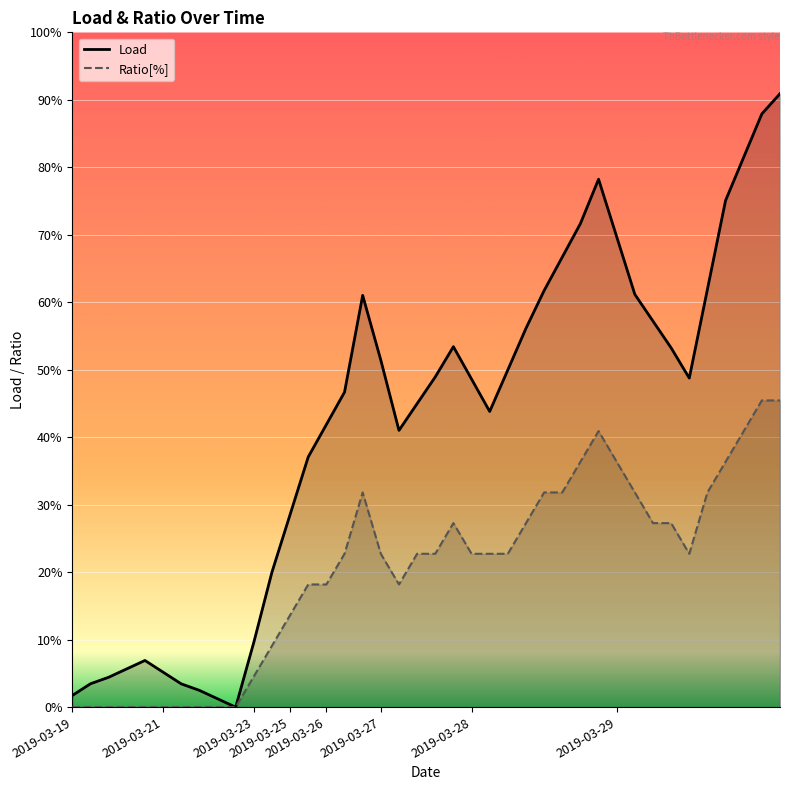

At which category does Ratio[%] reach its first local peak?

16